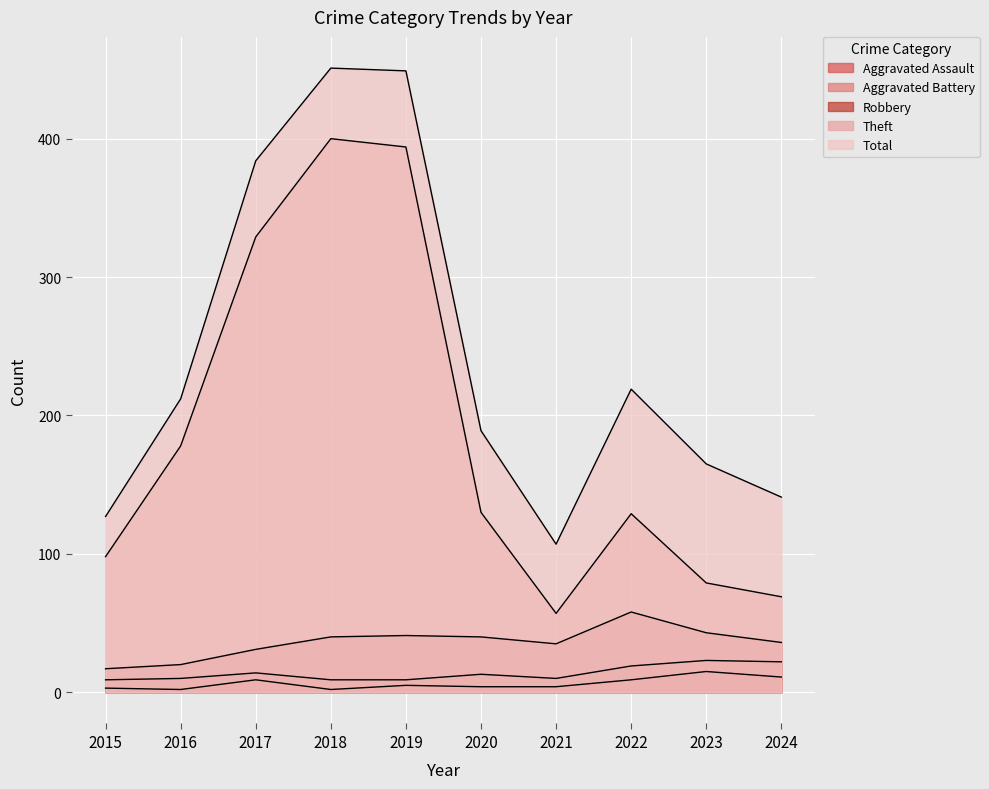

Between 2015 and 2020, which is larger?

2020